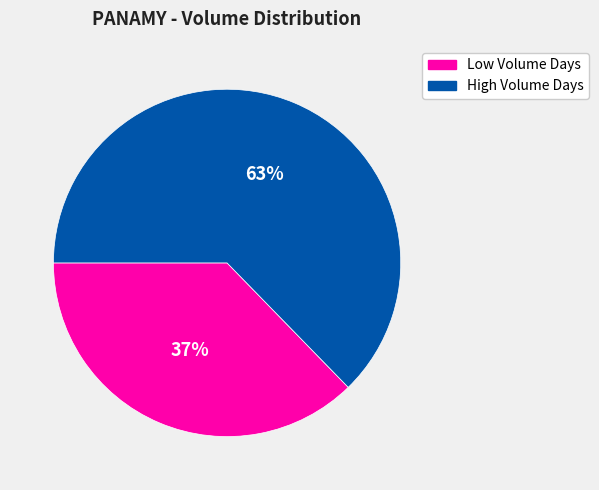

Which slice is the largest?

High Volume Days